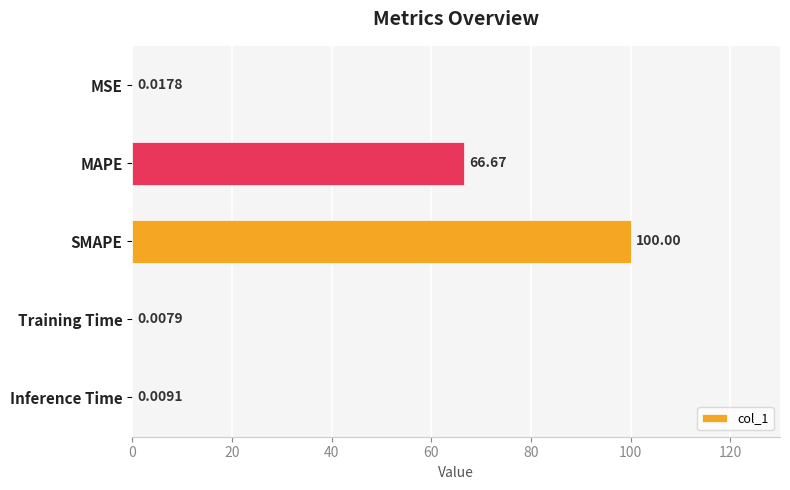

What is the sum of all values?

166.7